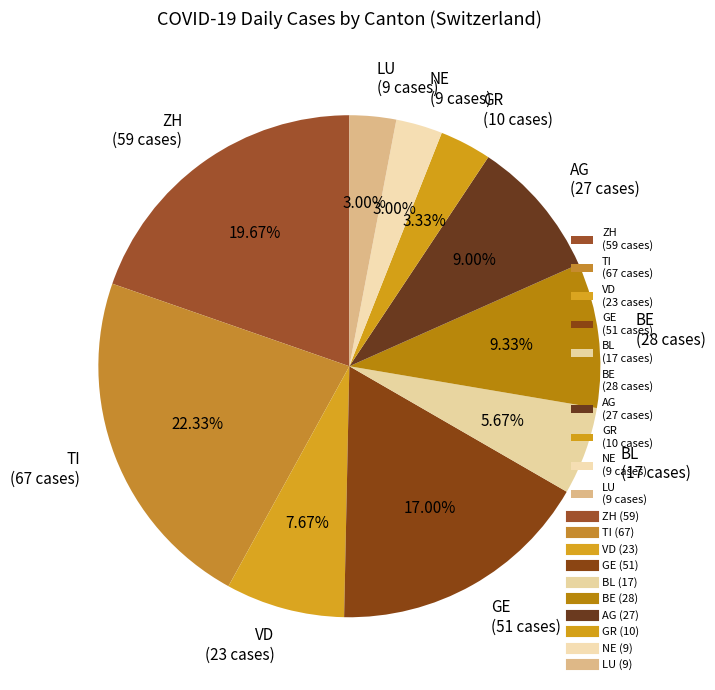

Combined, do LU (9 cases) and TI (67 cases) account for over 50%?

No